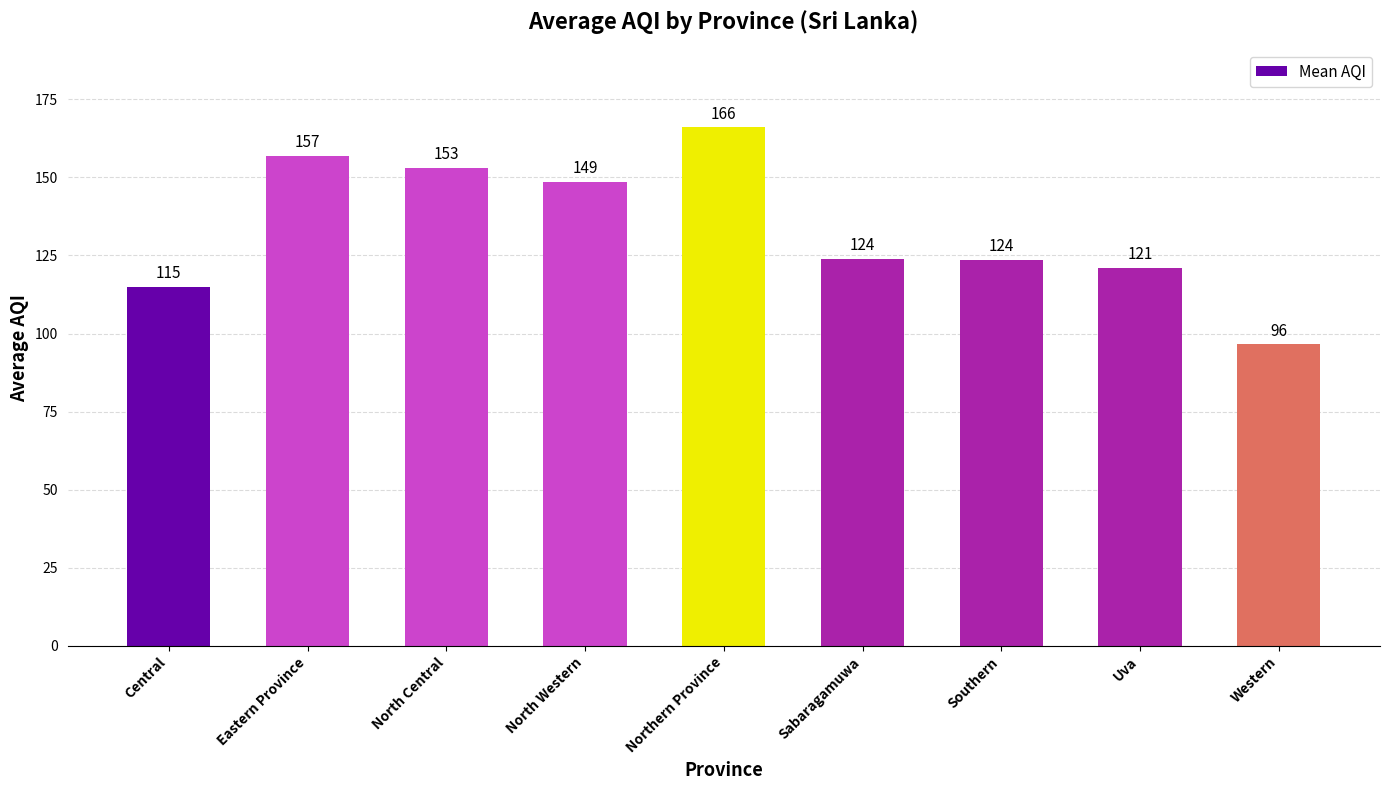

What is the greatest value displayed?

166.0